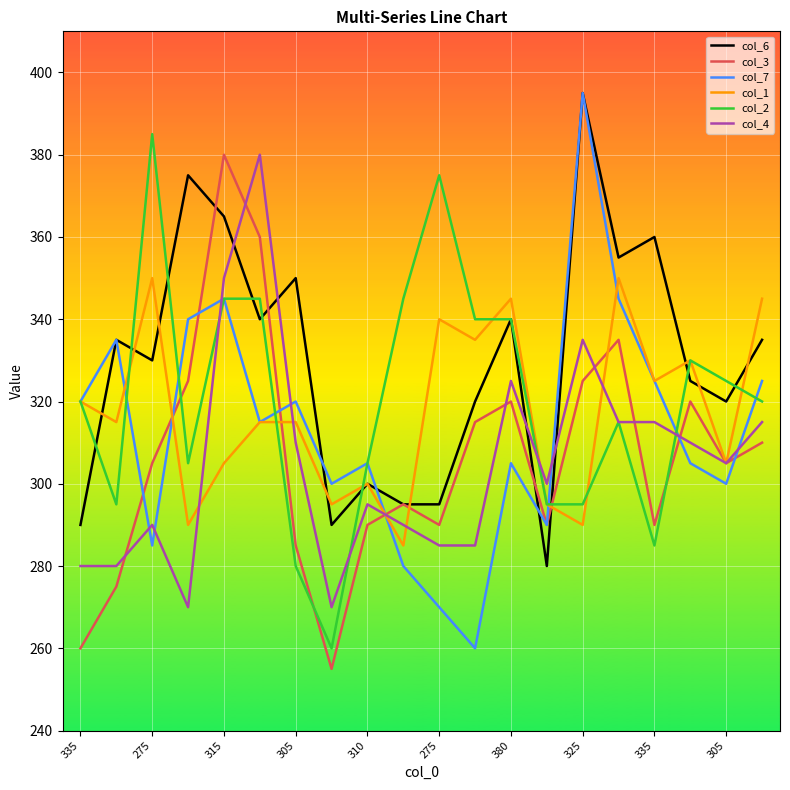

How many intersections are there between col_7 and col_4?

8